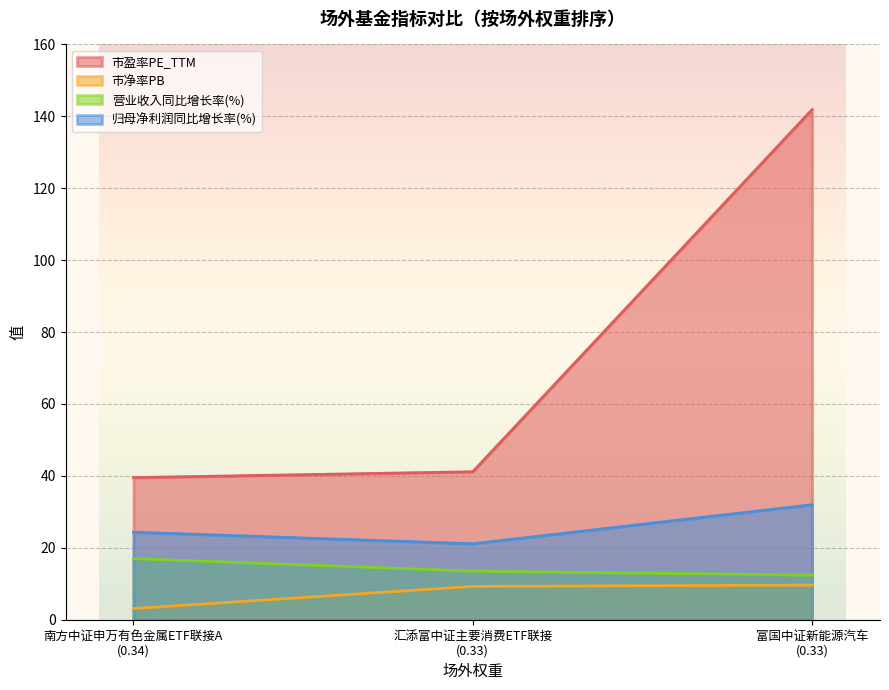

Reading right to left, transcribe all the data shown in this chart.

市盈率PE_TTM: 141.9	41.2	39.5
市净率PB: 9.6	9.3	3.1
营业收入同比增长率(%): 12.4	13.5	17.0
归母净利润同比增长率(%): 32.0	21.1	24.4